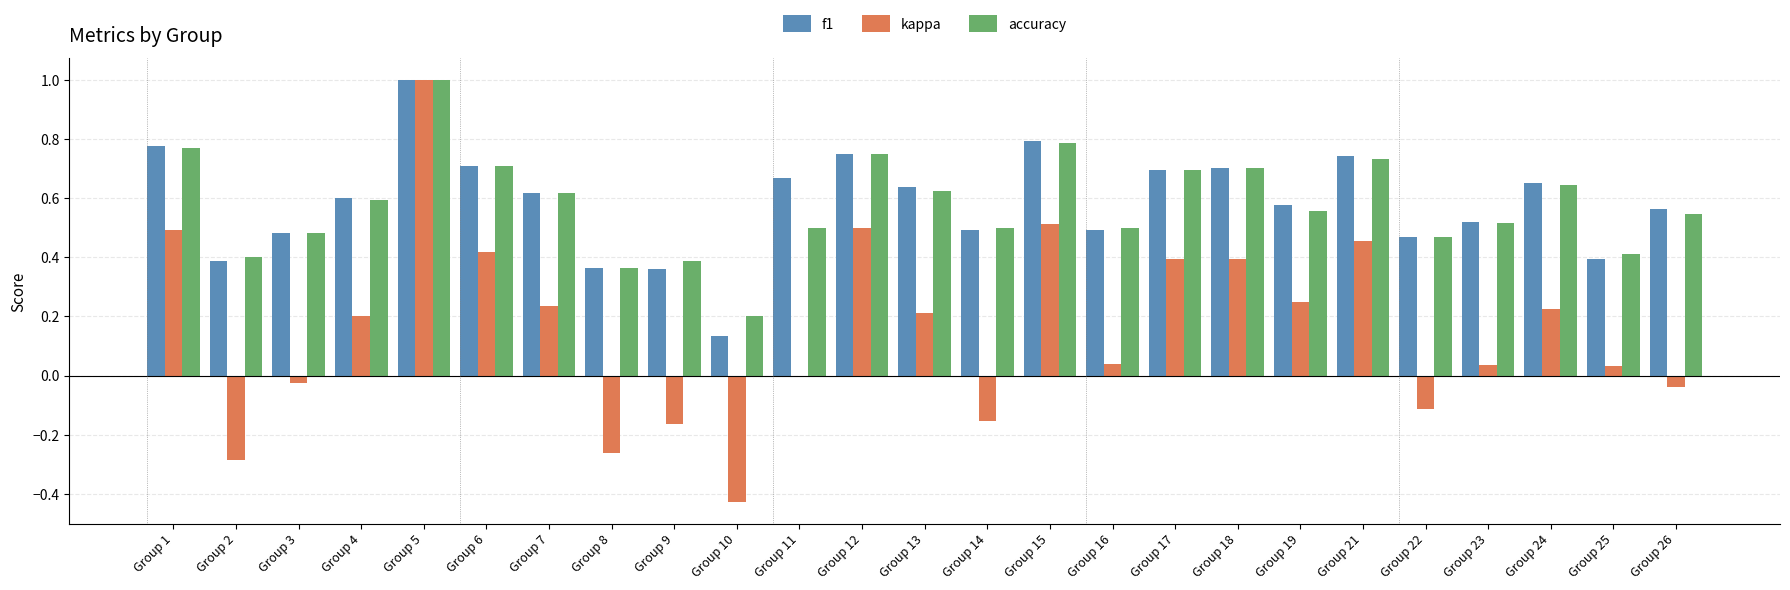

Count the f1 values in the range 0 to 1.

25